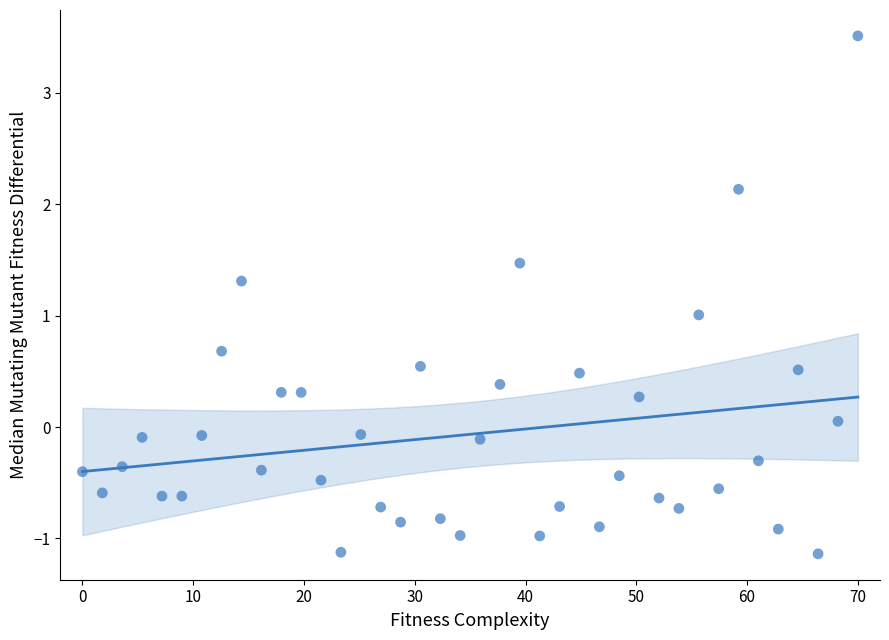

What is the range of X values (max minus min)?

70.0